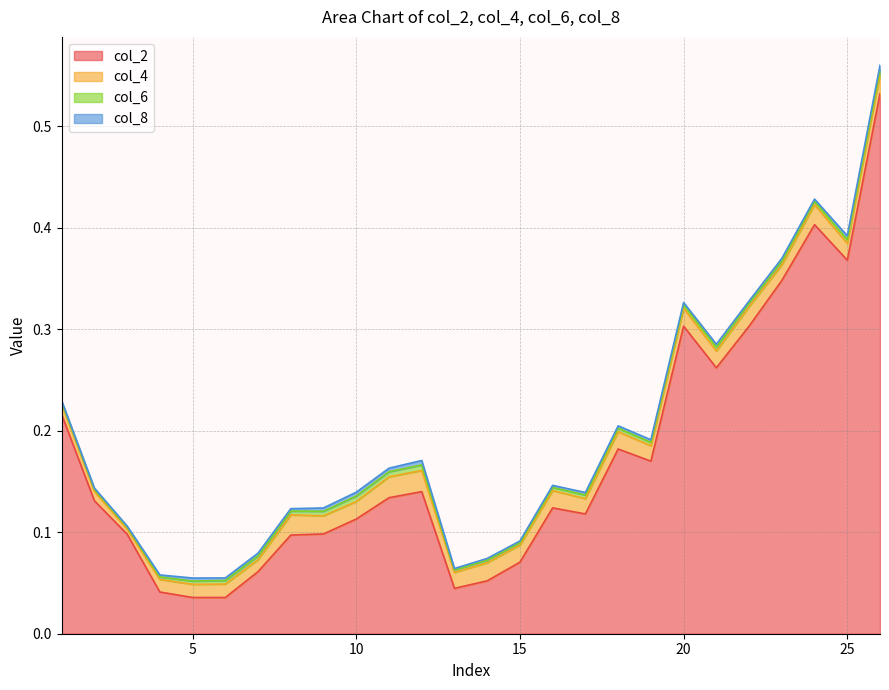

At 5, list the series in order from largest to smallest.

col_2, col_4, col_6, col_8